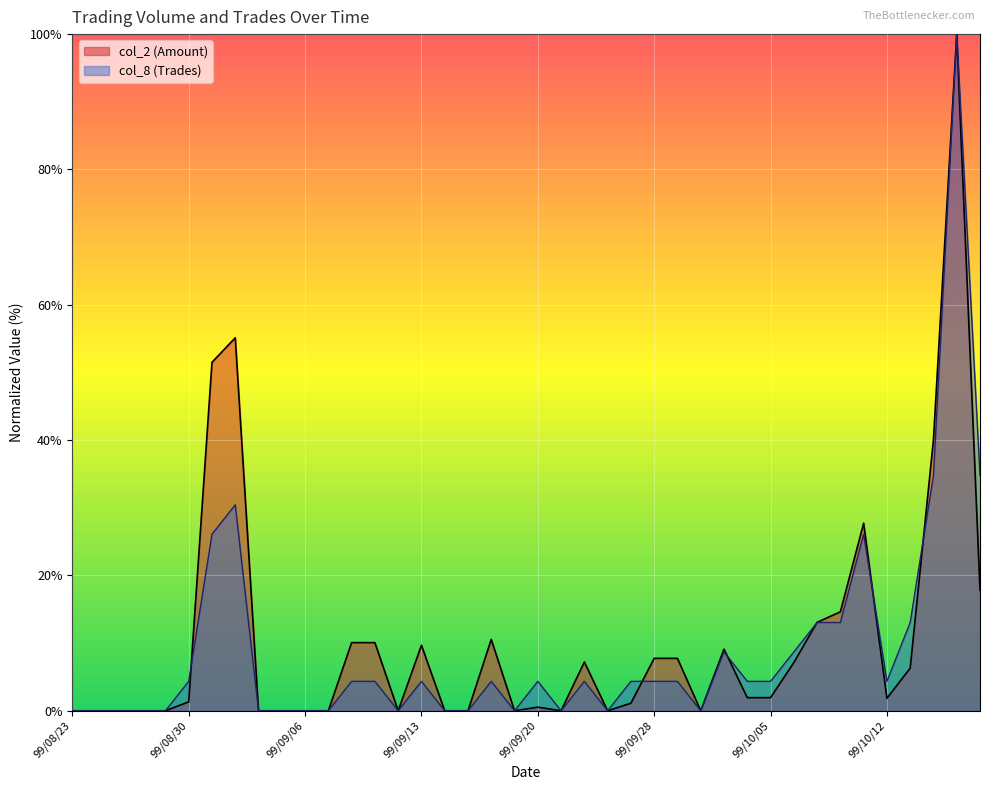

What is the average value of the col_8 (Trades) series?

9.1